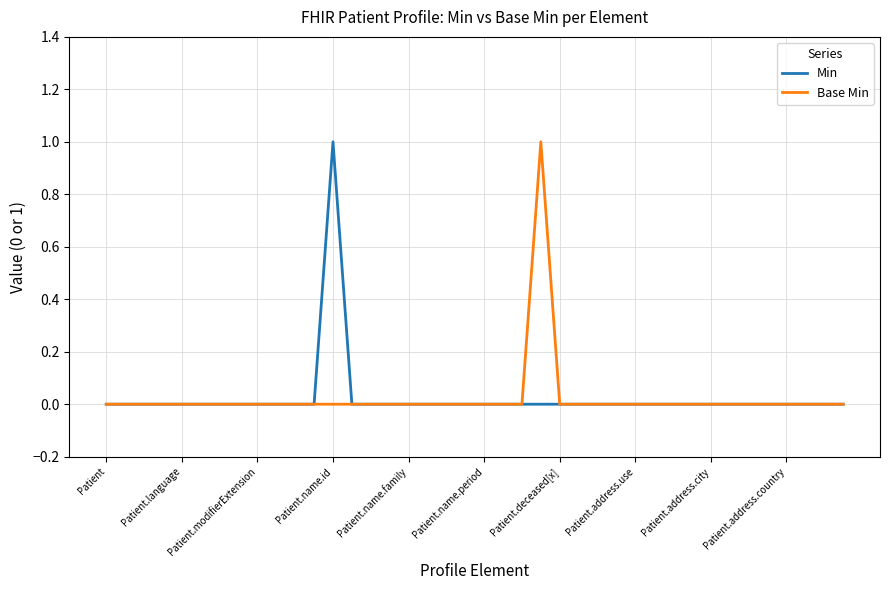

The value of Base Min at Patient.name.period is 0. True or false?

True